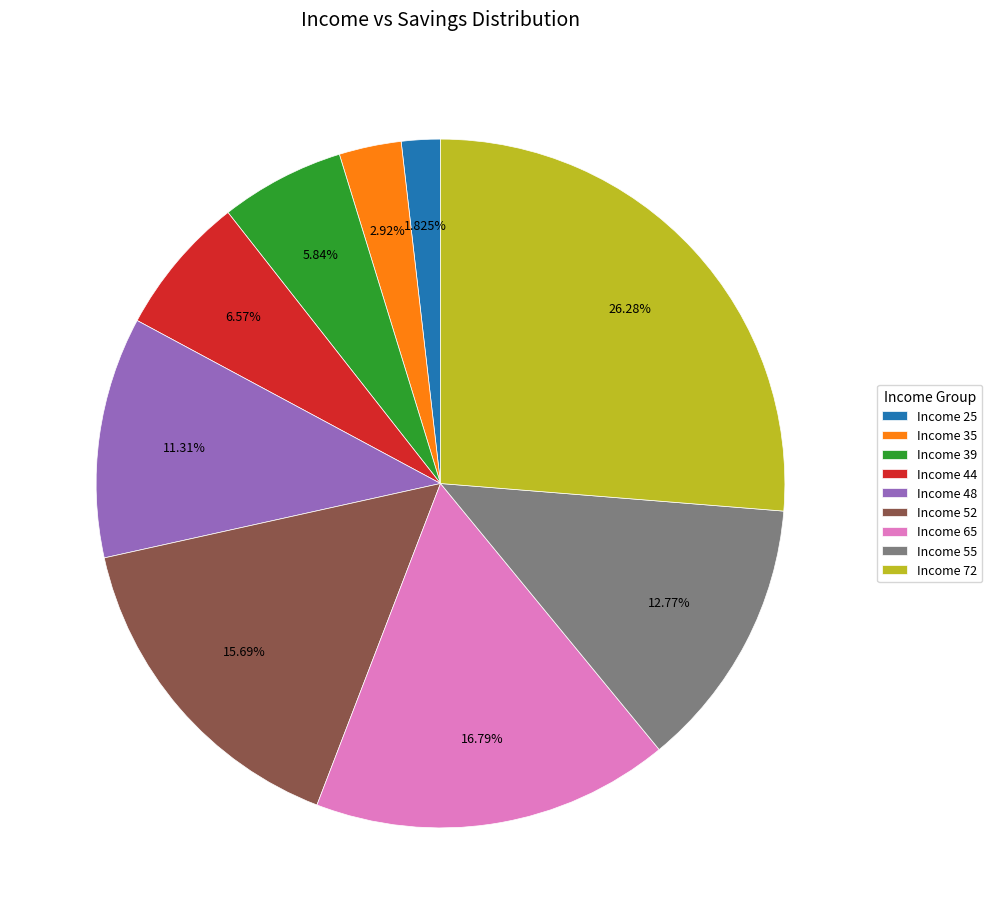

Does any single category account for the majority?

No